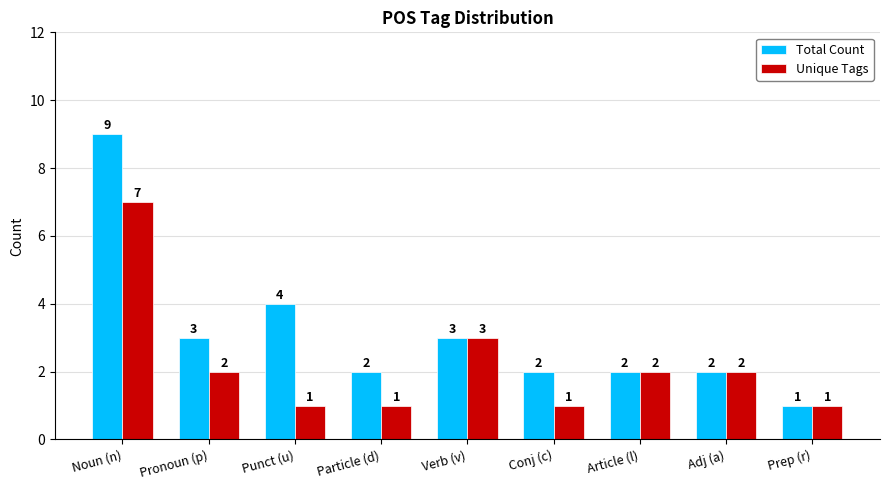

What is the difference between the highest and lowest values at Conj (c)?

1